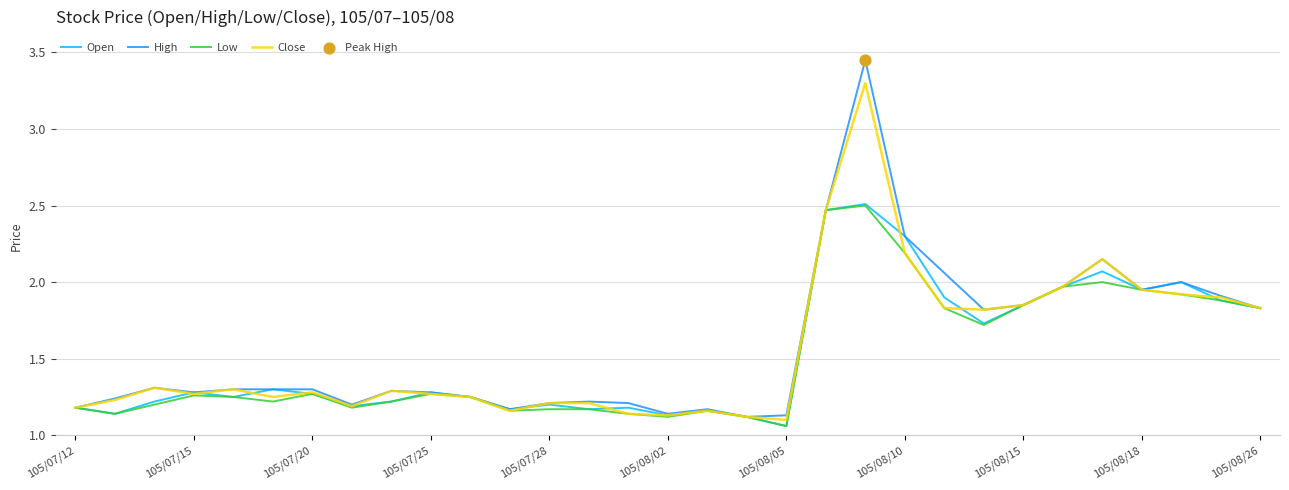

What is the maximum value for Close?

3.3